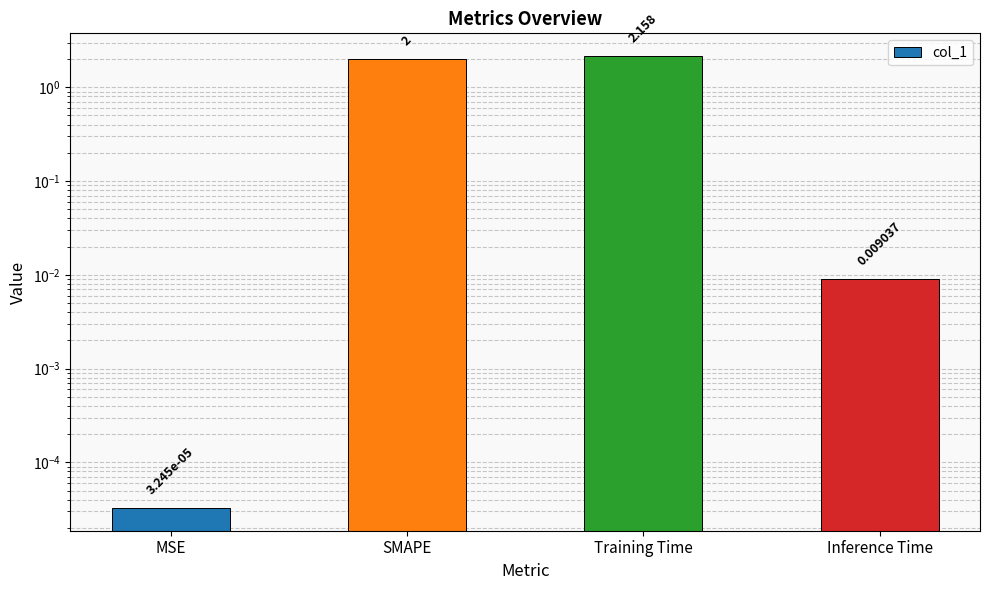

What is the label of the 4th bar from the left?

Inference Time